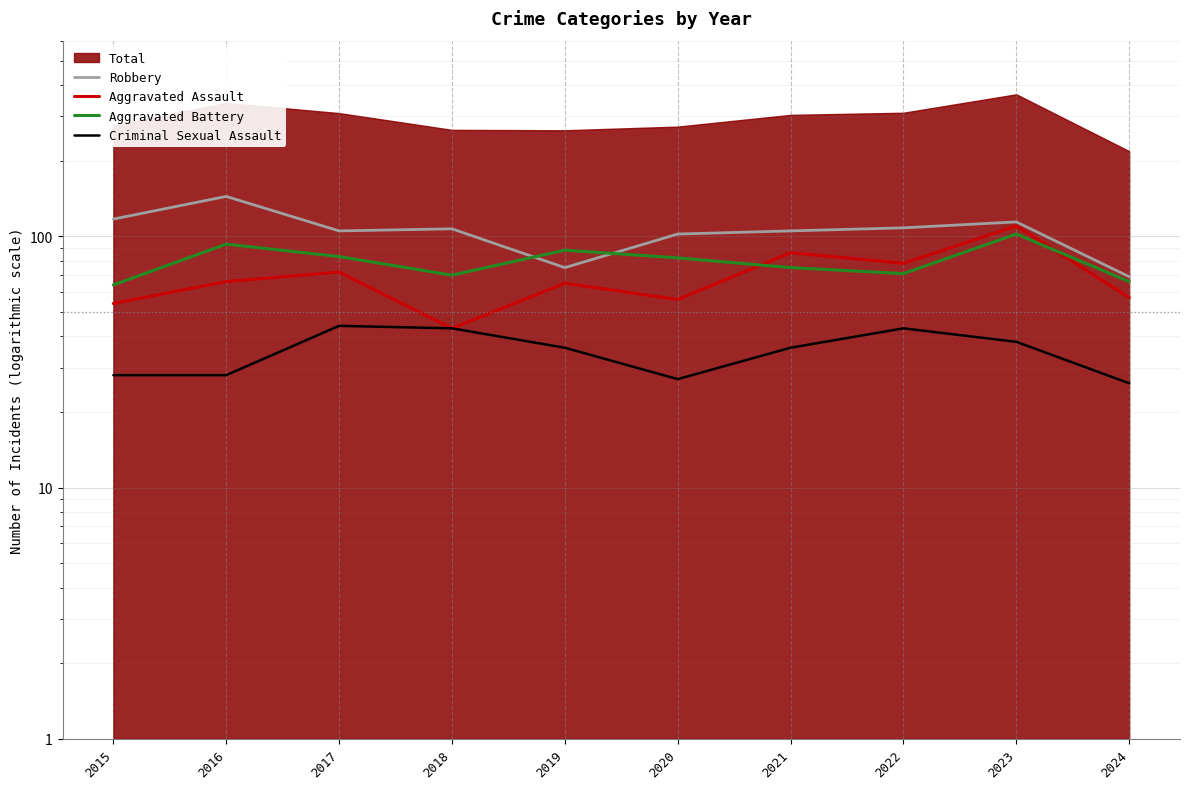

What is the sum of all Robbery values?

1046